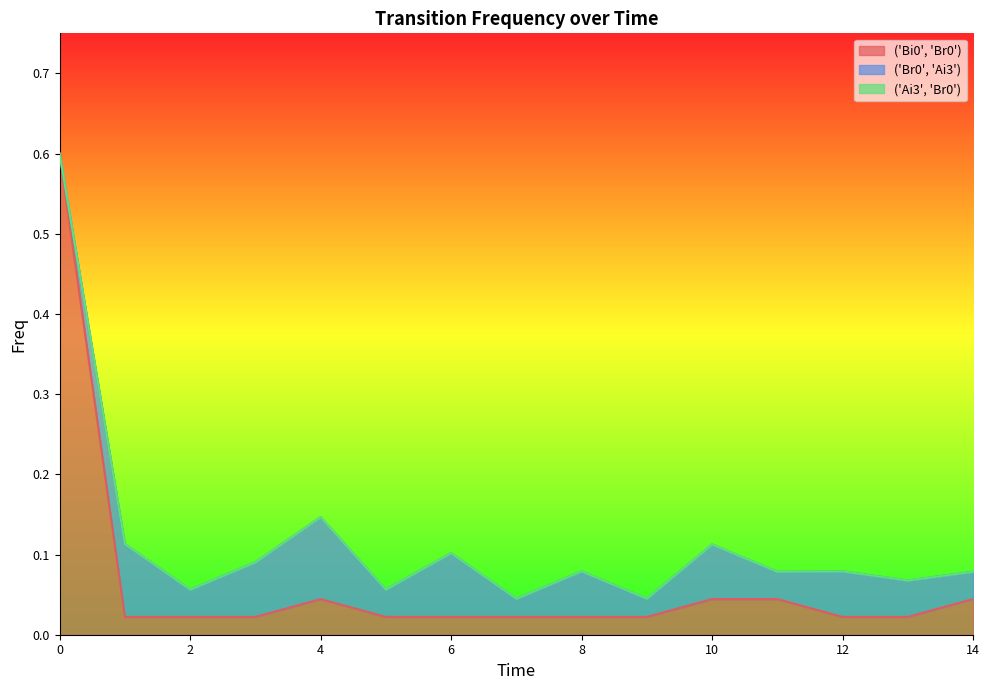

How many ('Br0', 'Ai3') values are between 0 and 1?

15